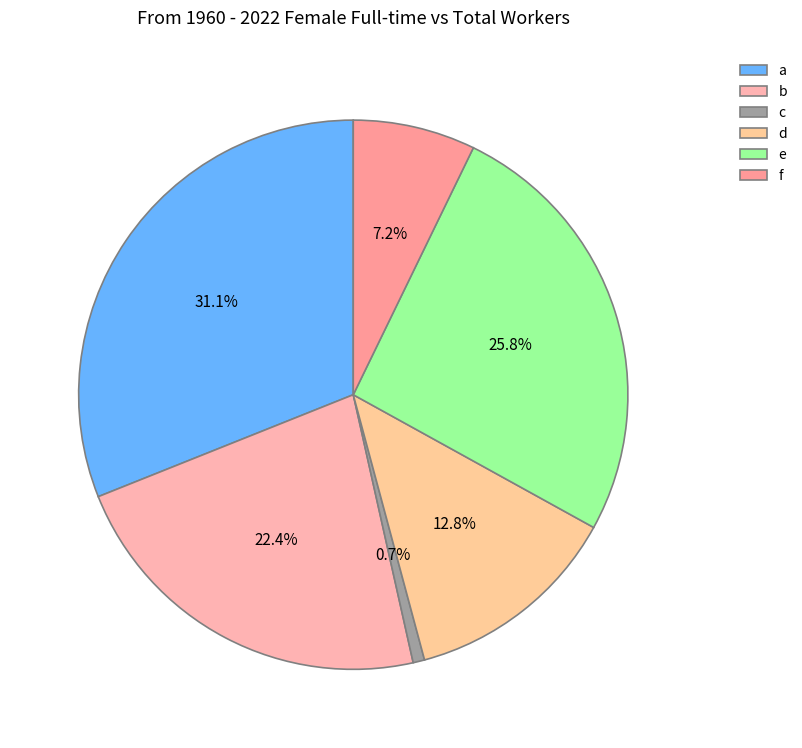

Is it true that a is 31% of the pie?

True